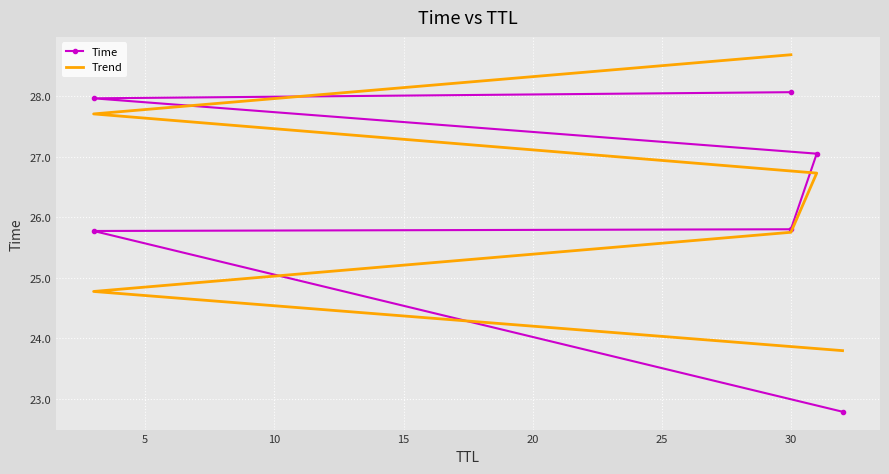

What is the value of the Time point at the 2nd from the left?

25.8